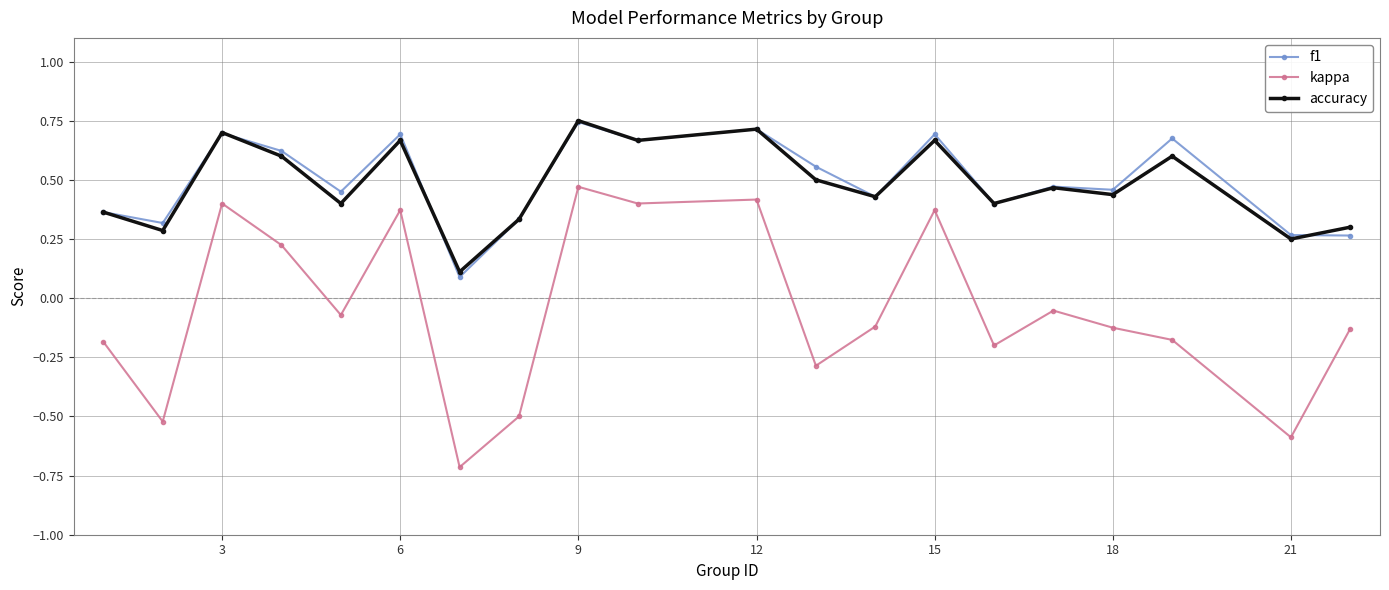

What is the smallest value displayed?

-0.7